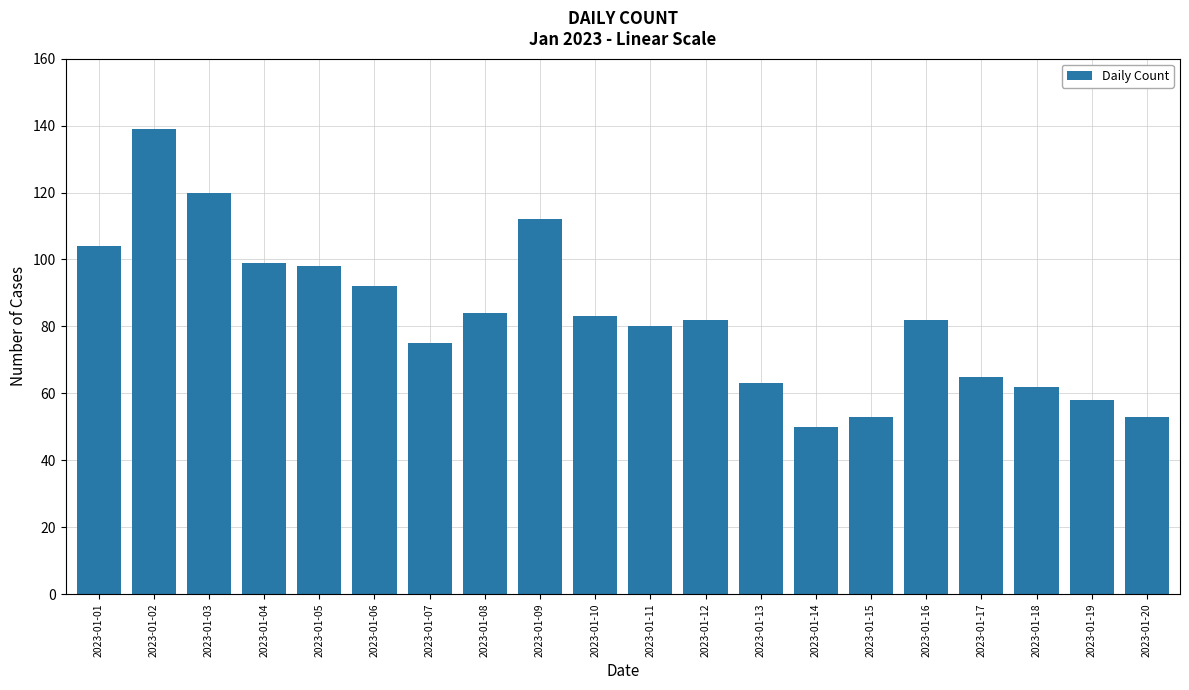

What is the average value?

83